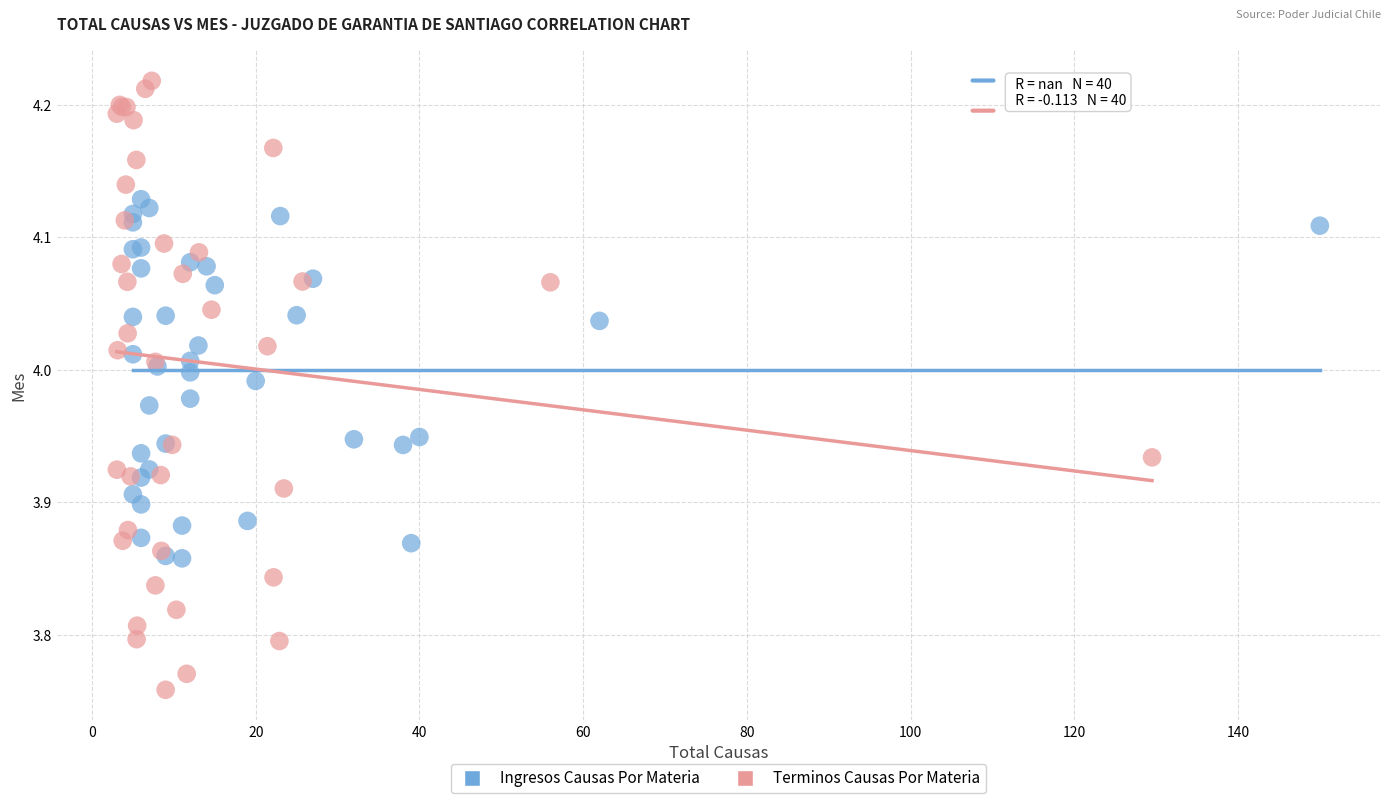

Which series has the largest Y range (max minus min)?

Terminos Causas Por Materia